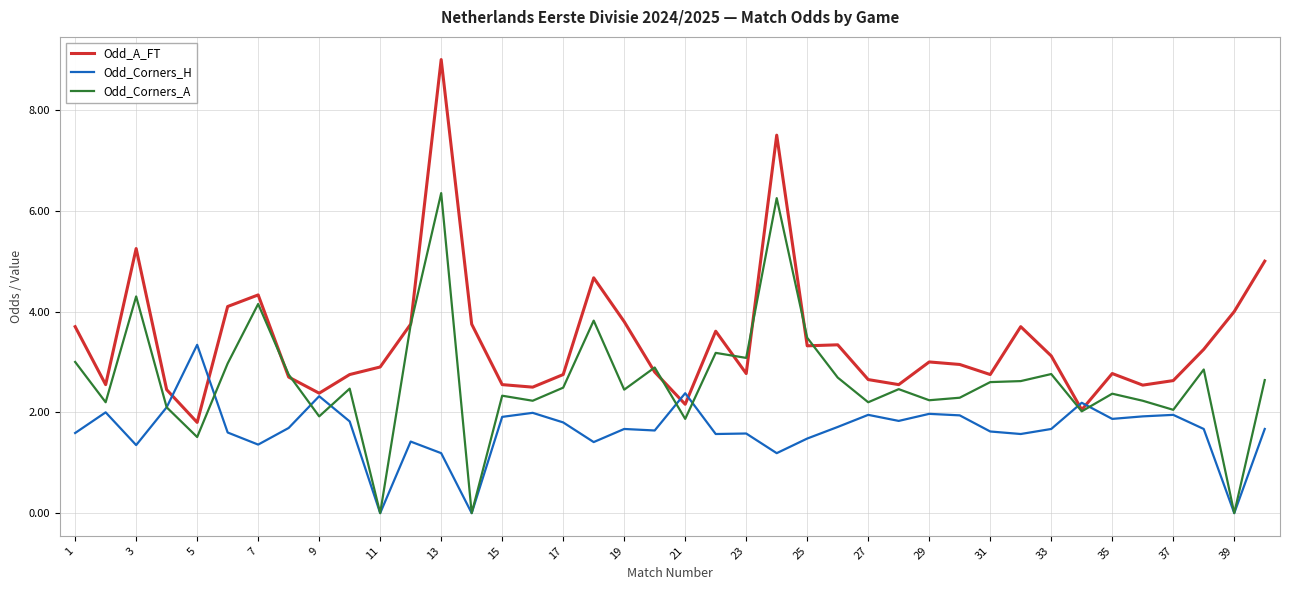

Which series has the widest spread of values?

Odd_A_FT